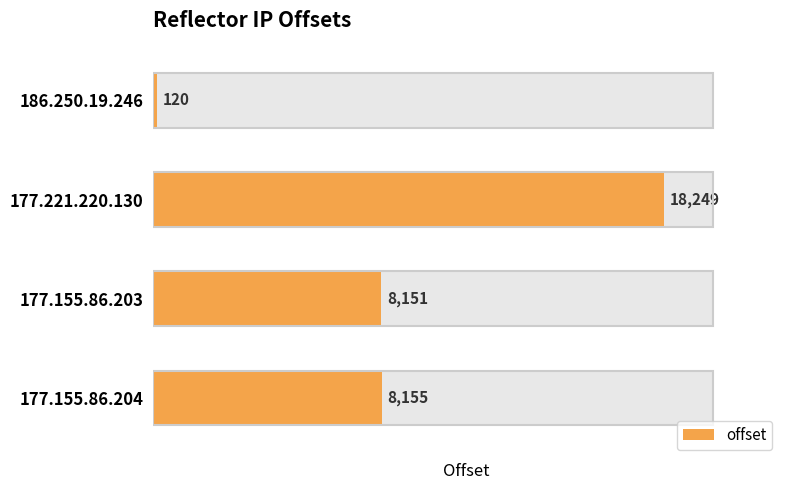

Rank the categories by value from highest to lowest.

177.221.220.130, 177.155.86.204, 177.155.86.203, 186.250.19.246